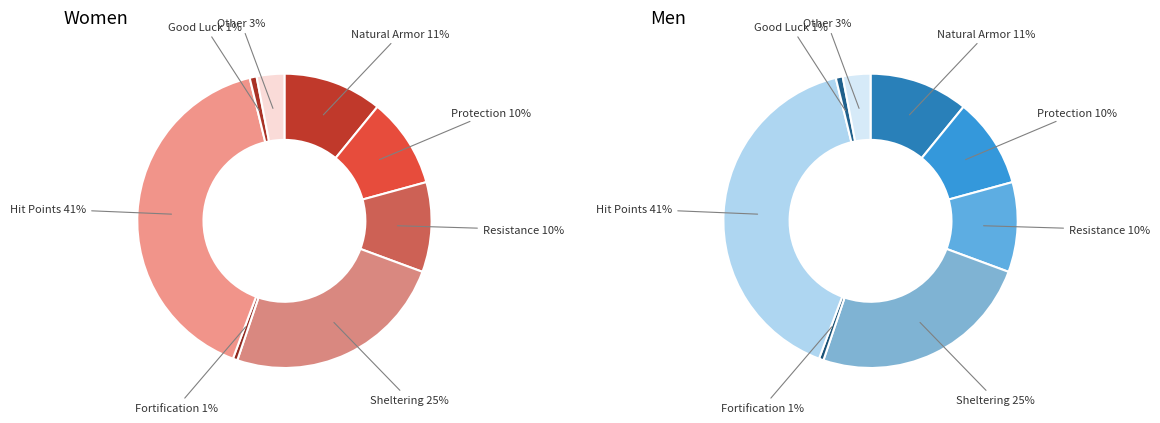

Does Hit Points represent more than half of the total?

No